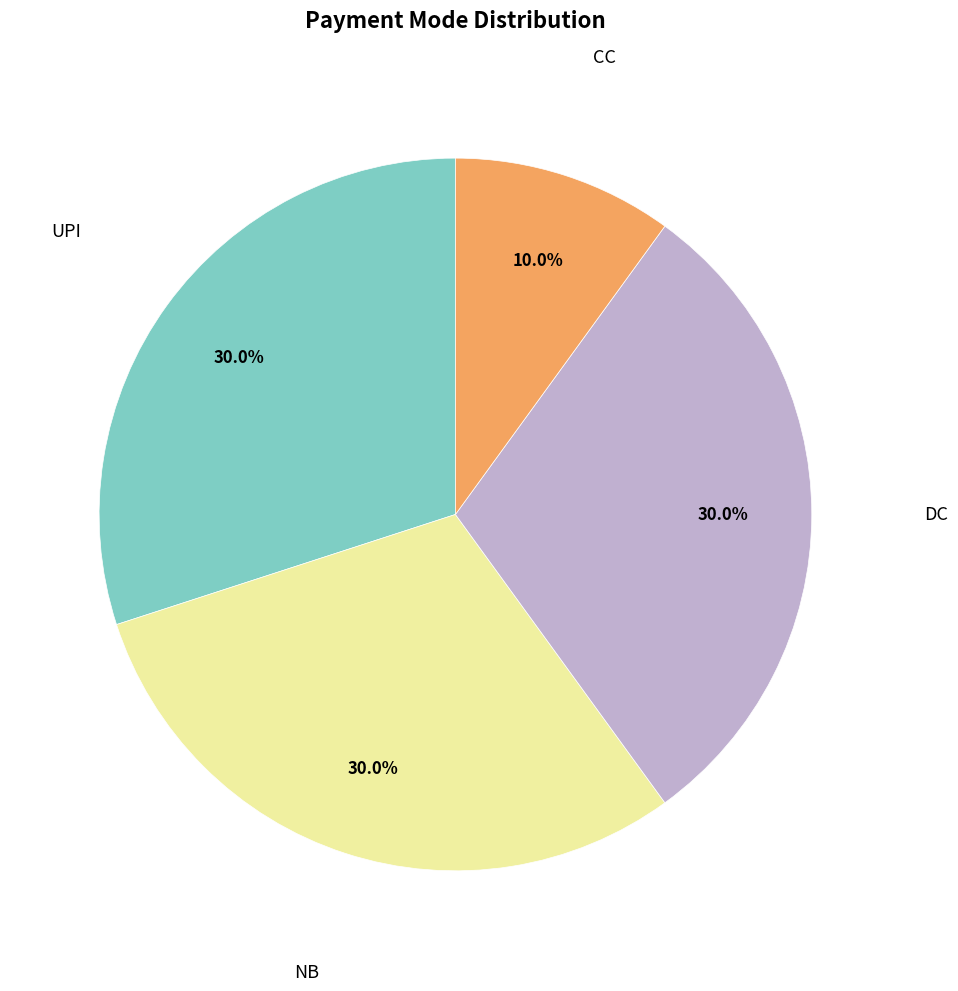

Does any single category account for the majority?

No